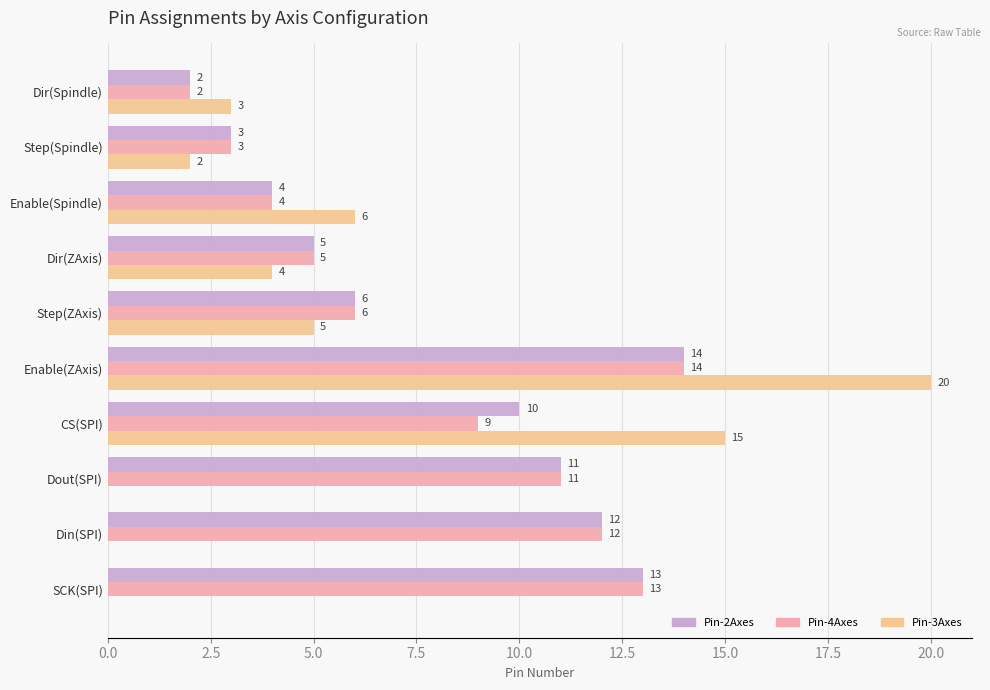

The Pin-2Axes series shows 3 at Dir(Spindle). True or false?

False